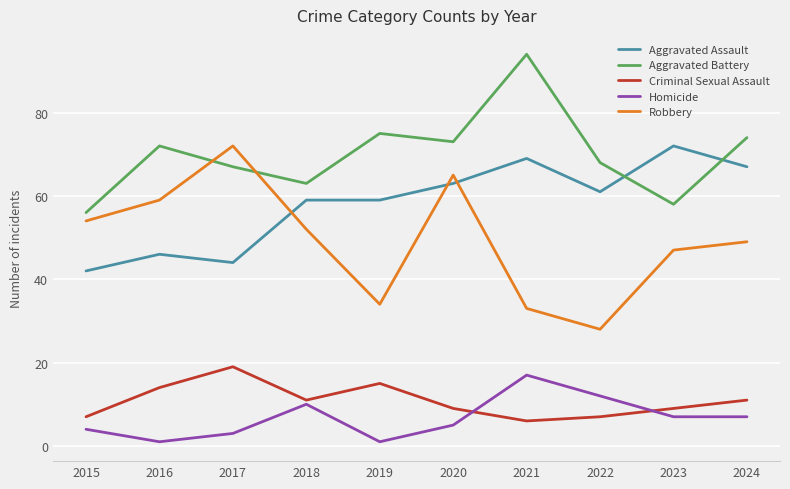

What is the total value across all series at 2019?

184